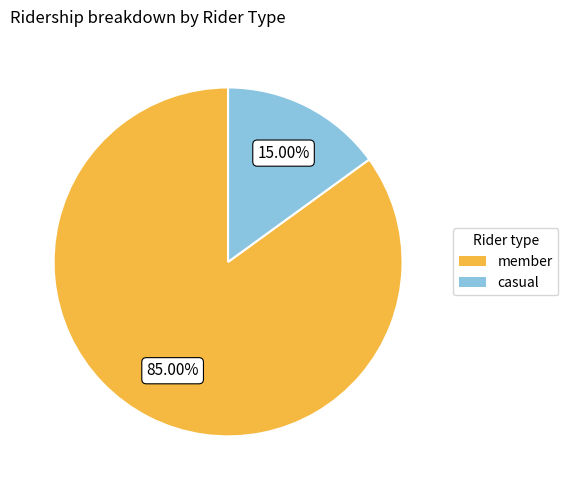

Does any single category account for the majority?

Yes